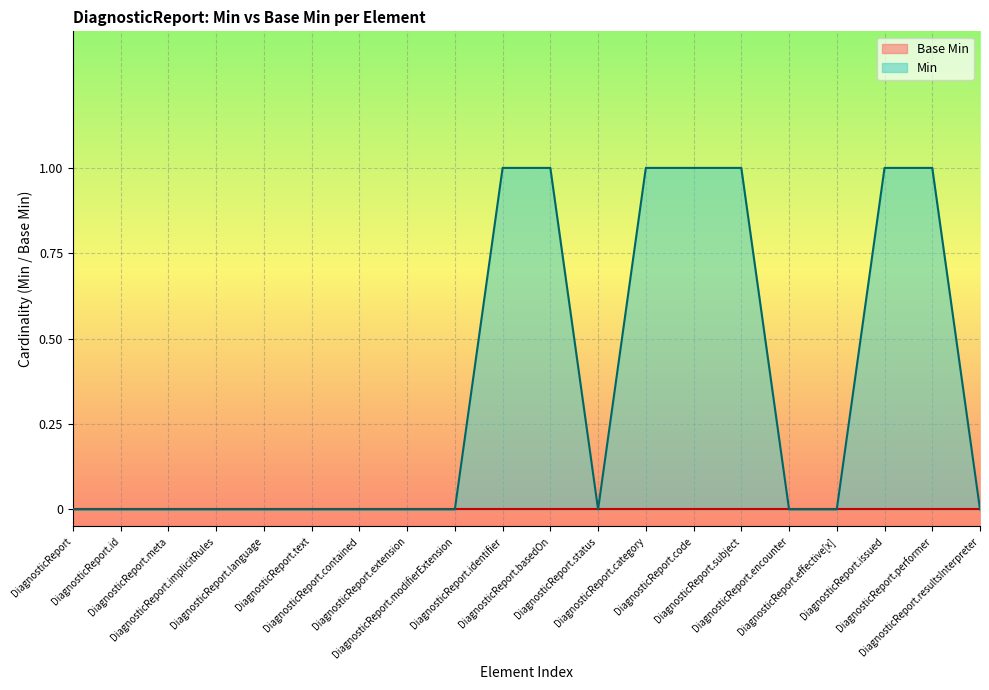

What is the sum of all values?

7